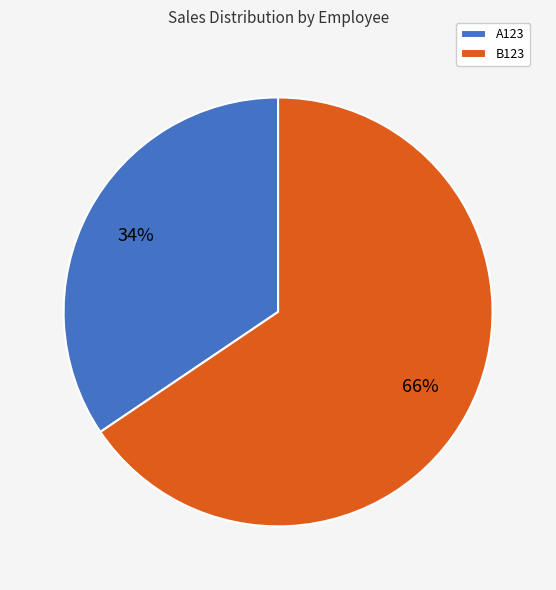

Count the number of slices in the pie.

2